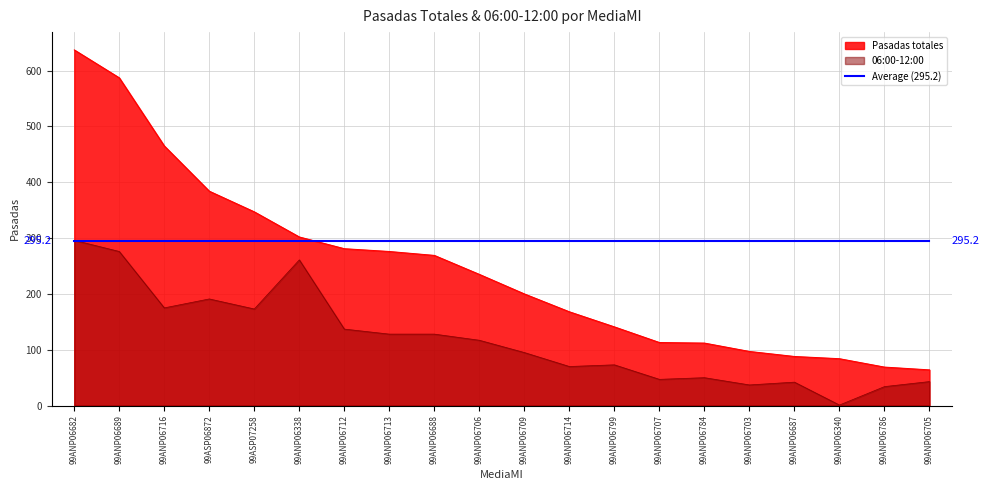

At which label does 06:00-12:00 reach its peak?

99ANP06682